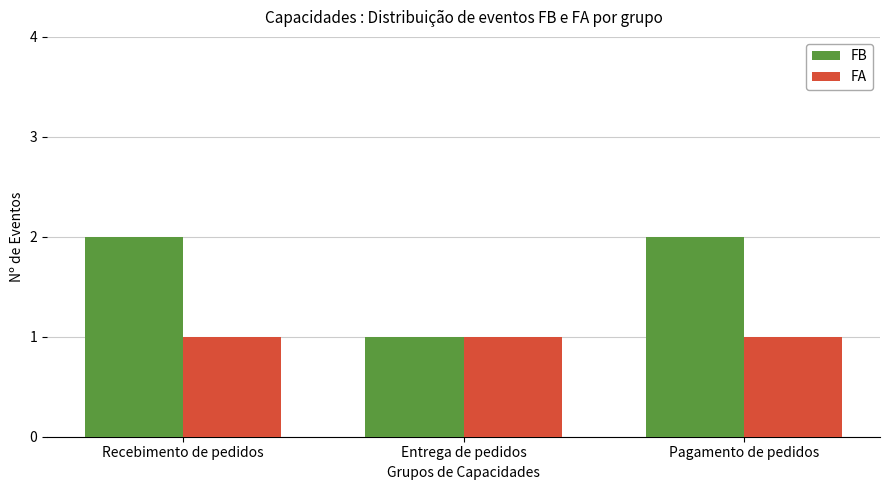

Reading right to left, extract all data points from this chart.

FB: Pagamento de pedidos=2	Entrega de pedidos=1	Recebimento de pedidos=2
FA: Pagamento de pedidos=1	Entrega de pedidos=1	Recebimento de pedidos=1